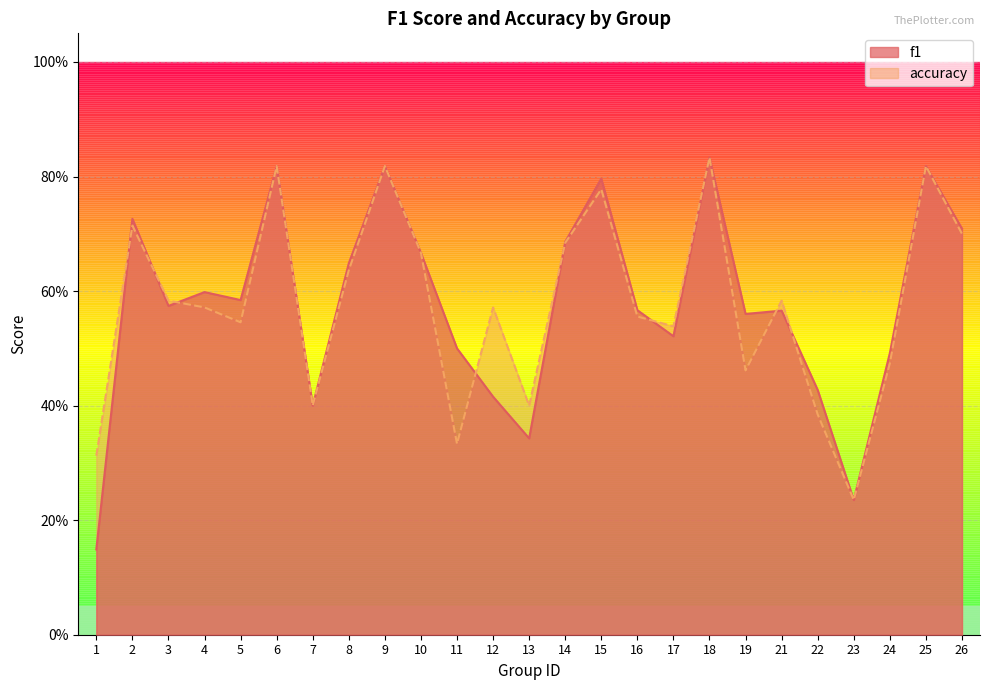

True or false: accuracy has a value of 0.3 at 12.

False